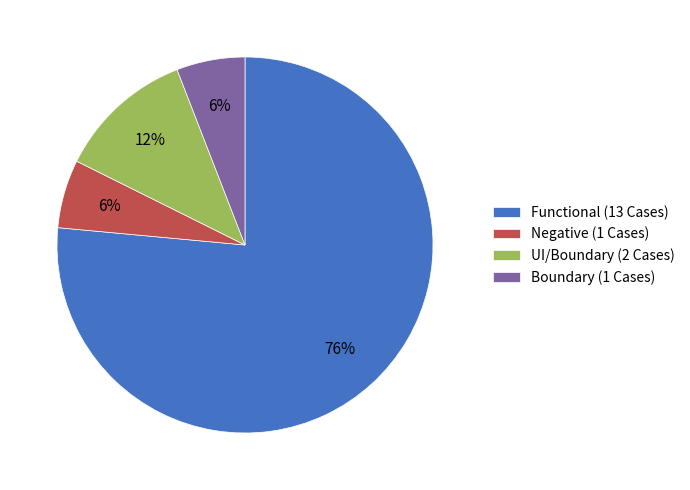

Between Functional (13 Cases) and Boundary (1 Cases), which is larger?

Functional (13 Cases)